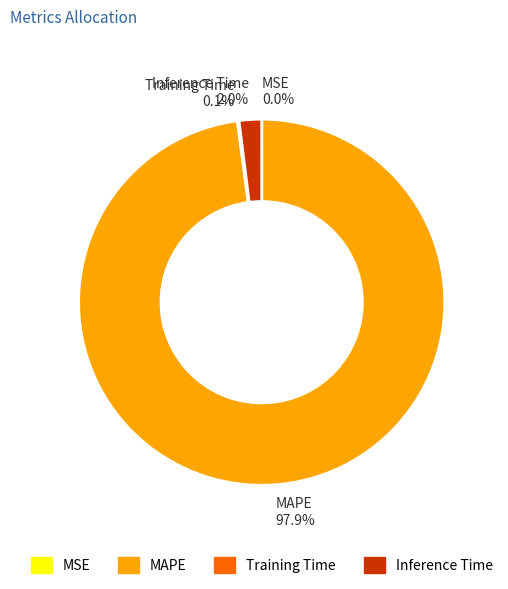

What portion of the pie excludes Inference Time?

98.0%